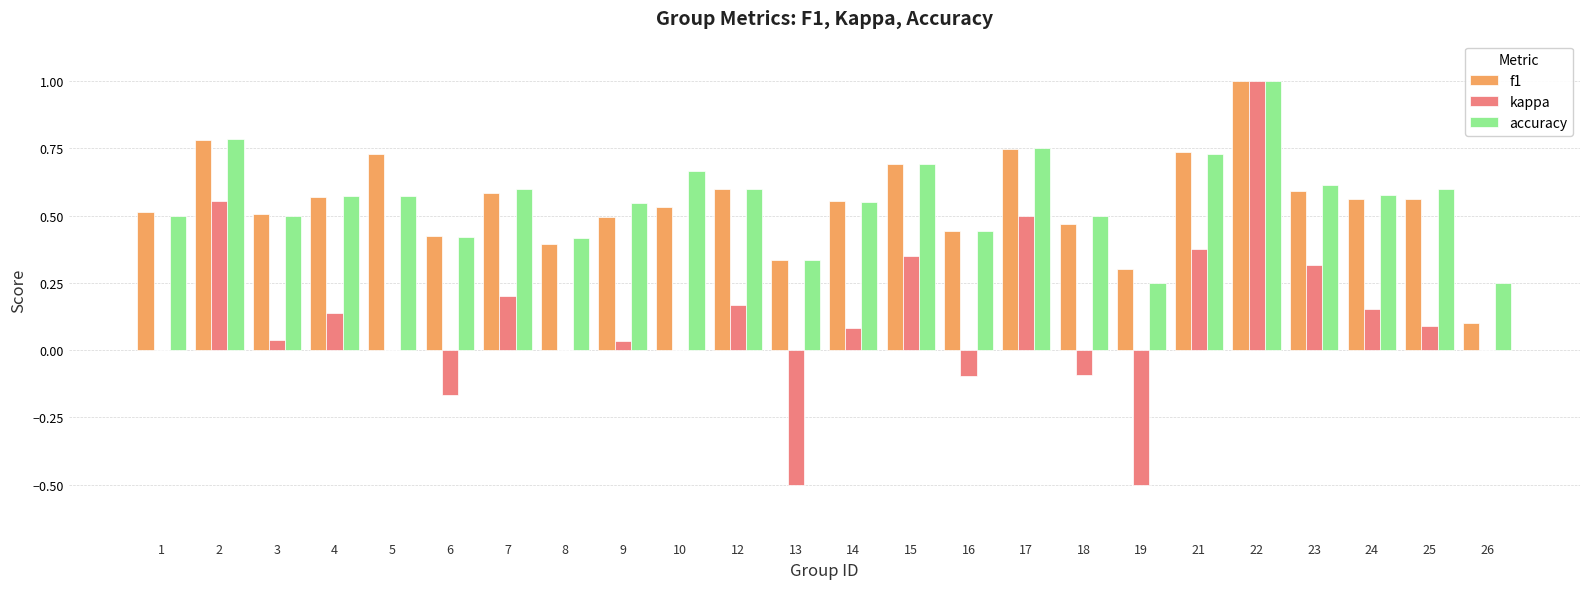

Is it true that accuracy equals 0.3 at 7?

False